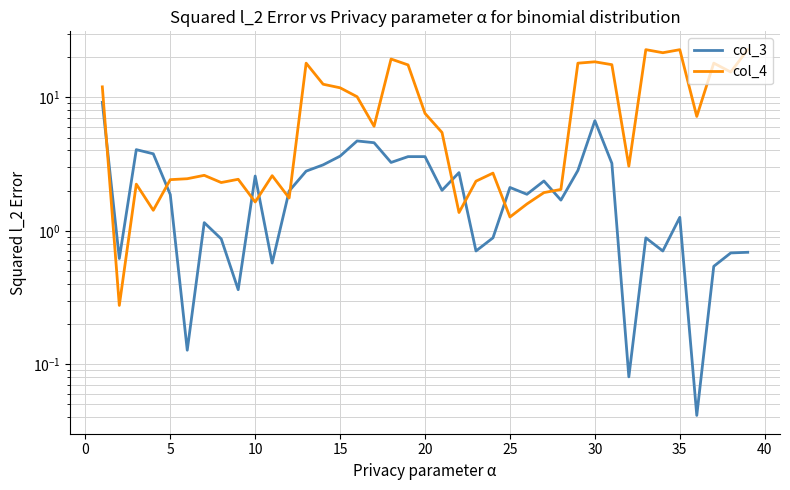

True or false: col_3 has a value of 1.0 at 25.

False